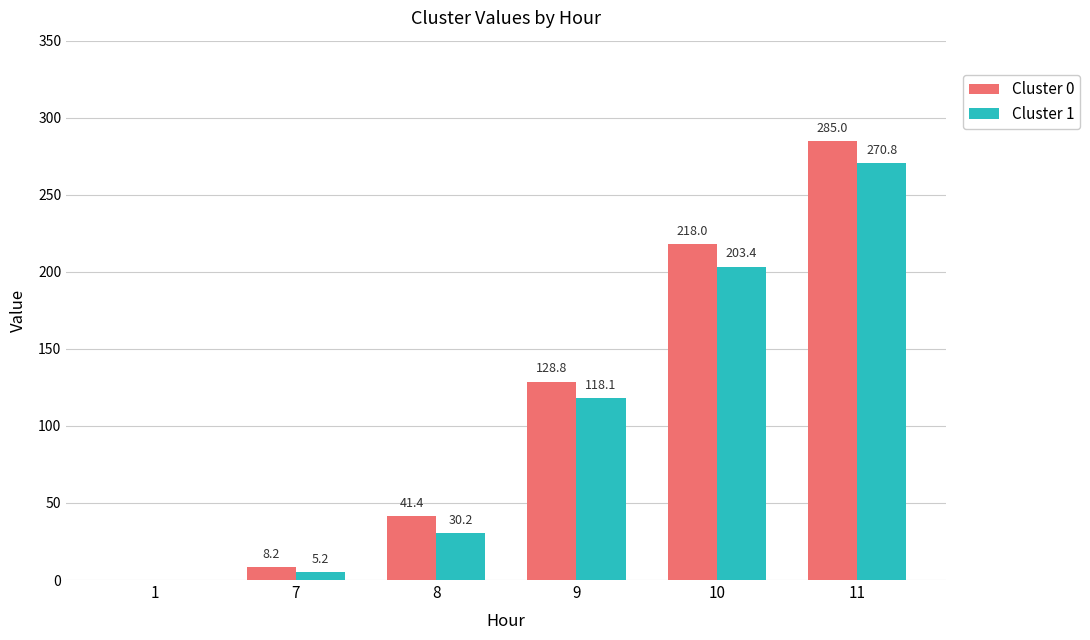

Is the value of Cluster 0 at 10 greater than the value of Cluster 1 at 7?

Yes